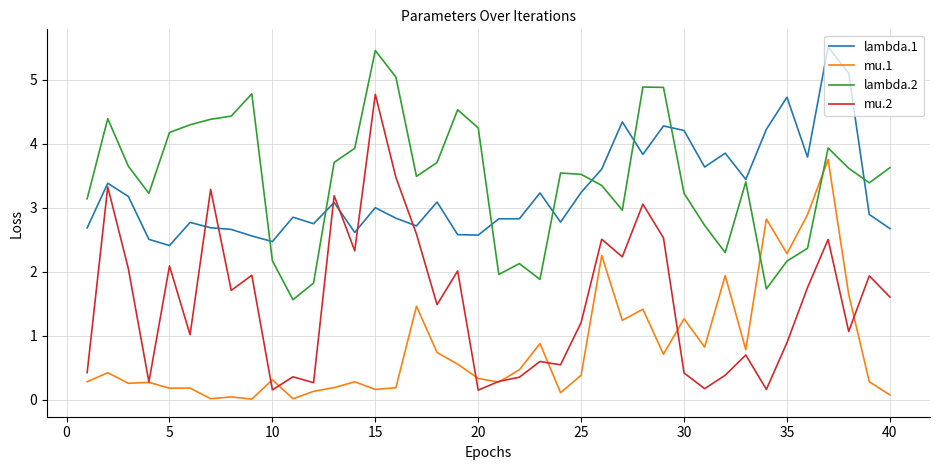

What is the highest value of the lambda.1 series?

5.5